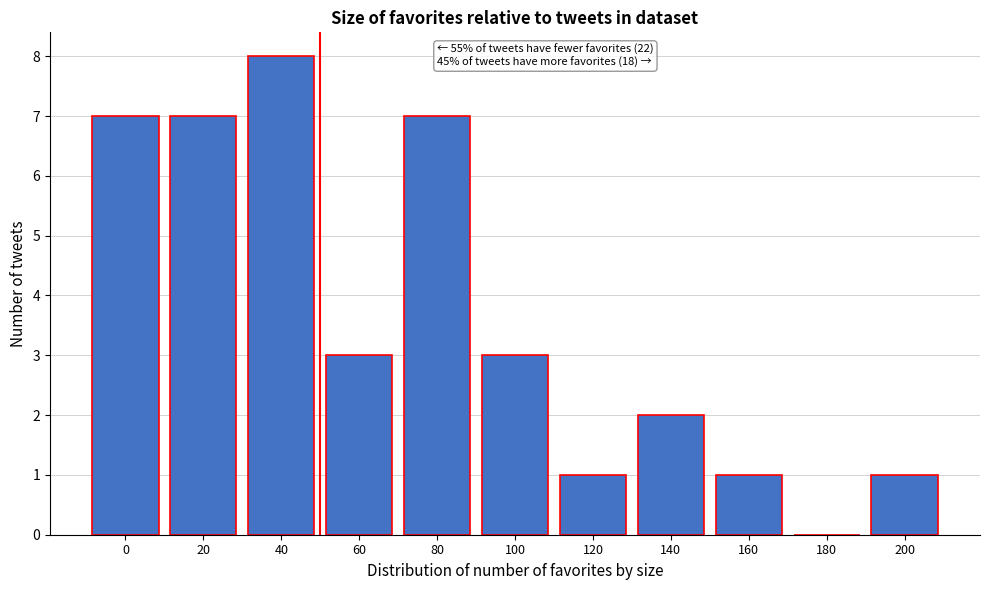

Reading left to right, what are all the values shown in this chart?

0=7	20=7	40=8	60=3	80=7	100=3	120=1	140=2	160=1	180=0	200=1